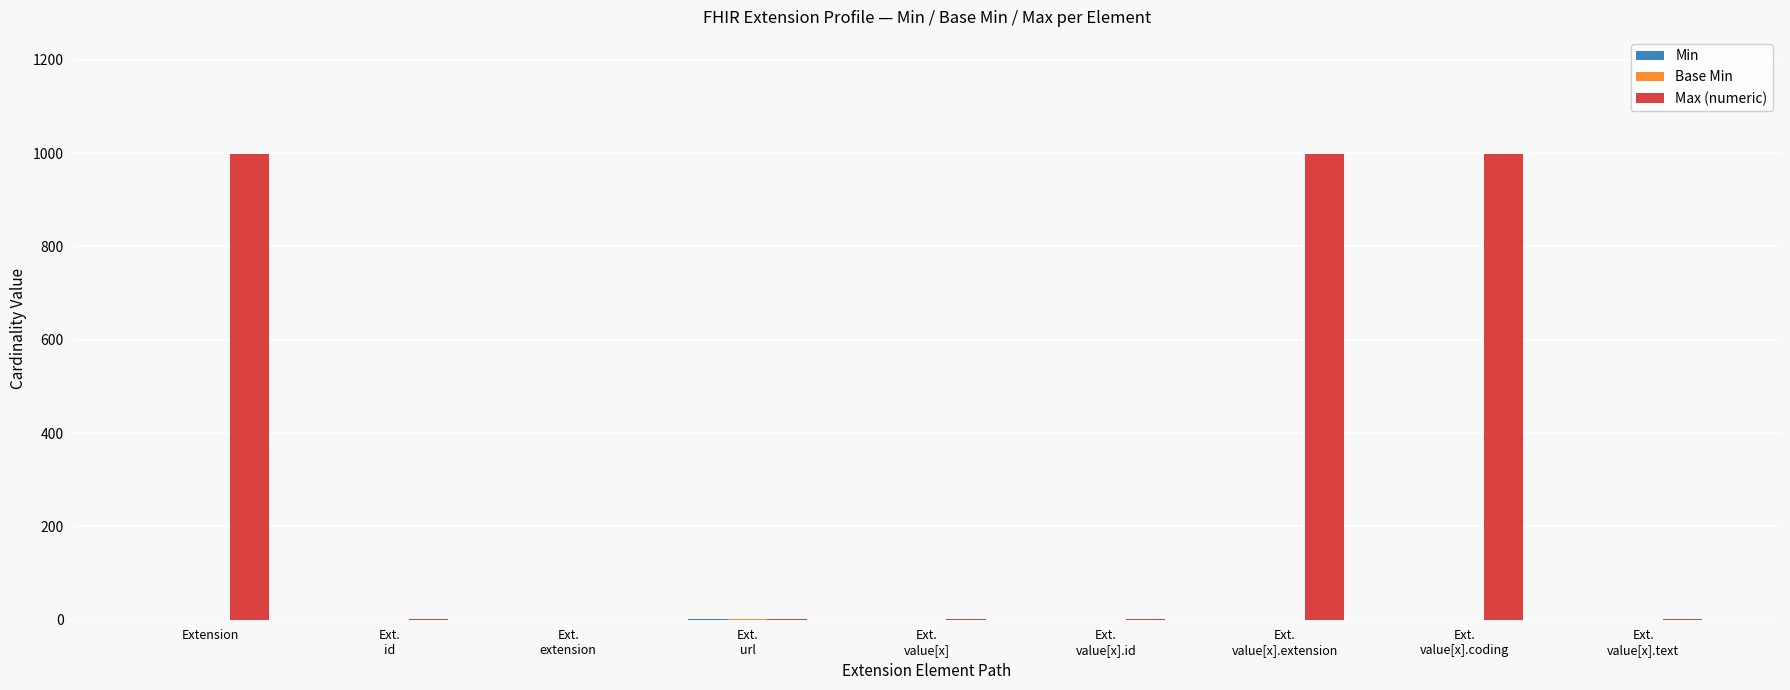

What is the maximum value shown in the chart?

999